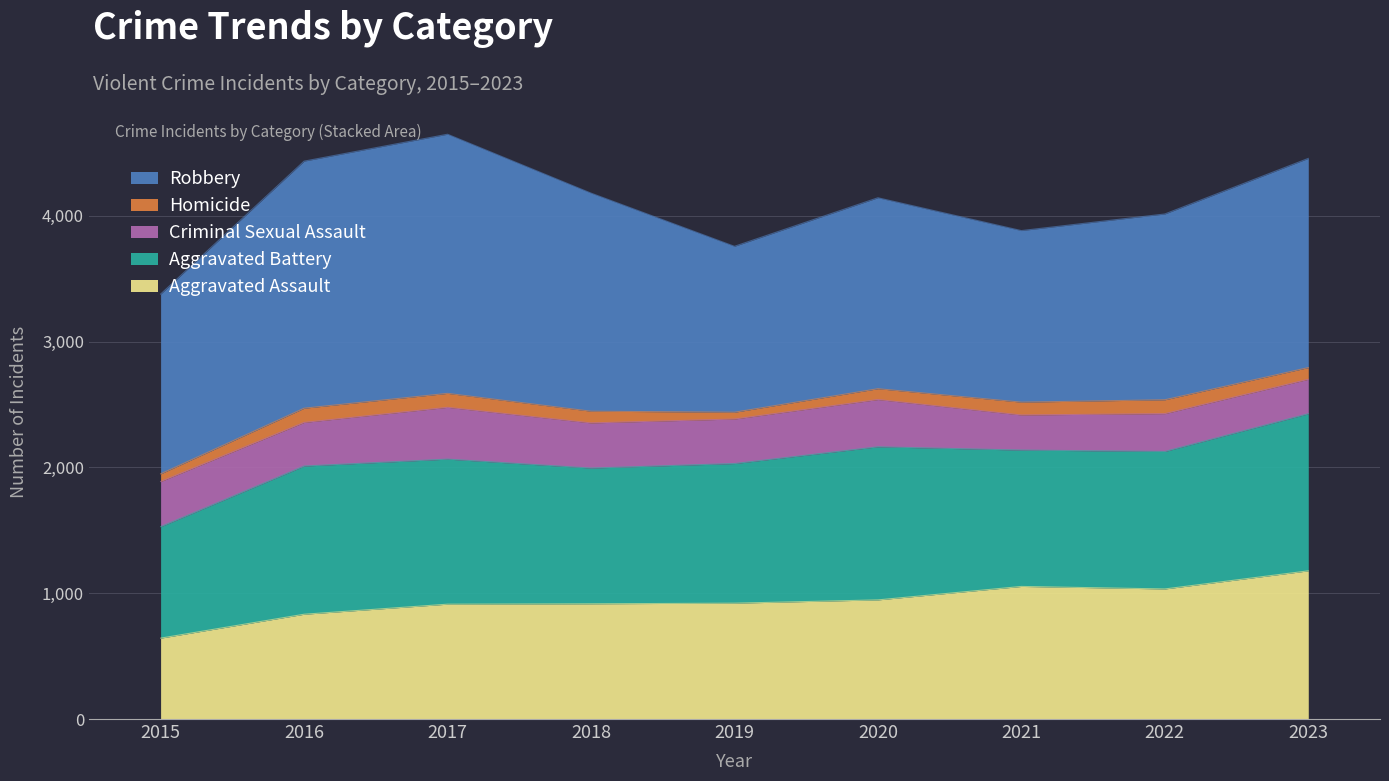

Between 2018 and 2021, which series saw the biggest shift?

Robbery